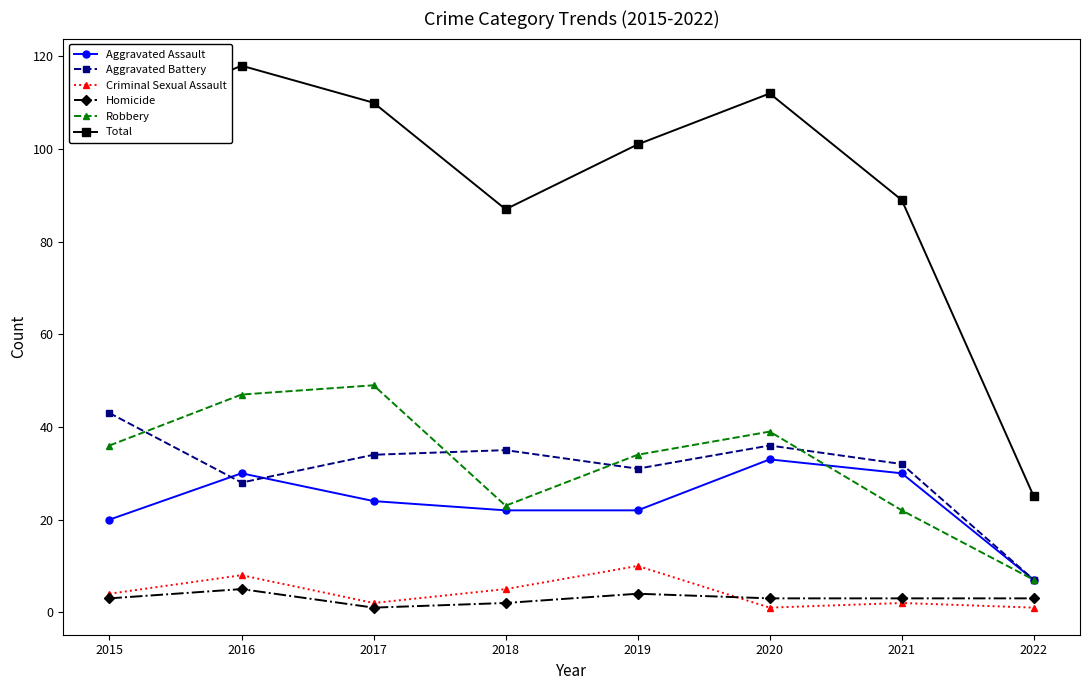

Does the chart have visible grid lines?

No